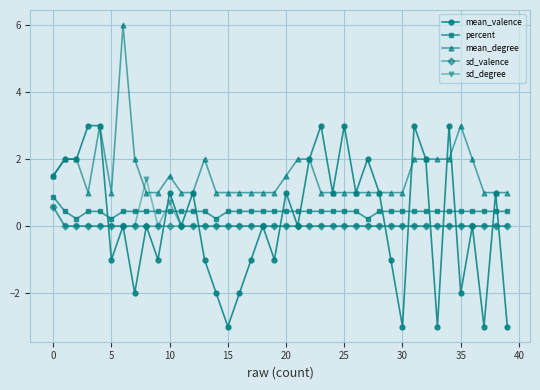

Which series has the largest total across all categories?

mean_degree